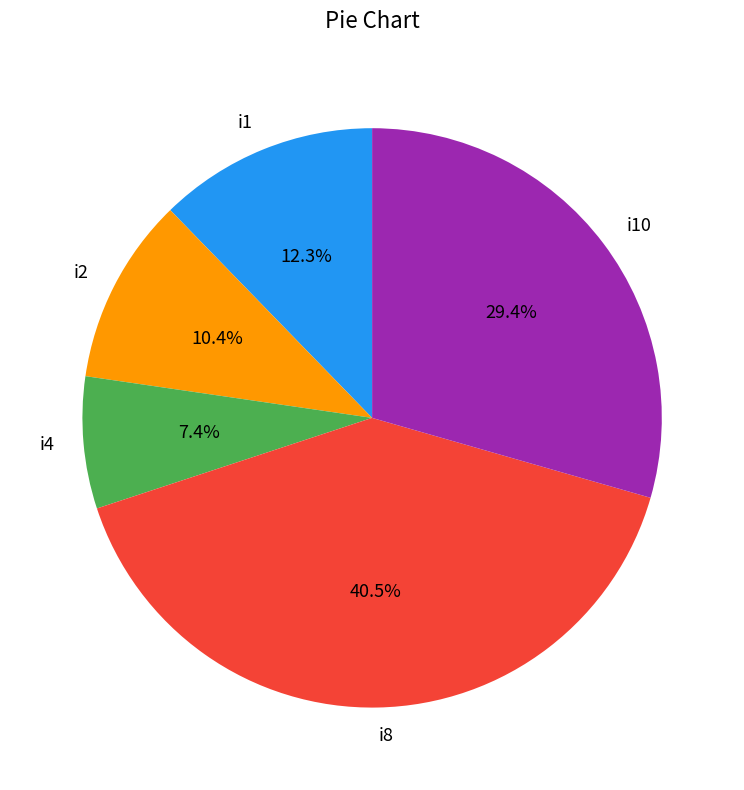

Is there any slice that represents more than half of the pie?

No